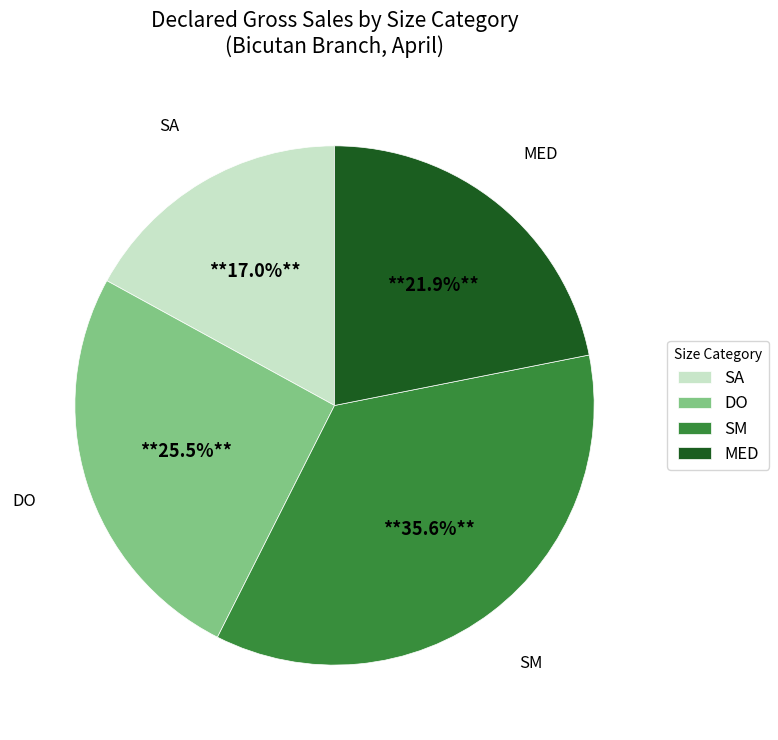

Combined, what portion of the pie is MED and DO?

47.4%